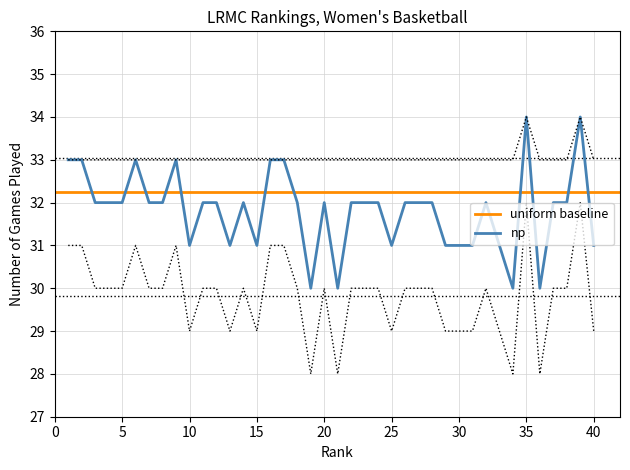

What is the value of the 15th point from the left?

31